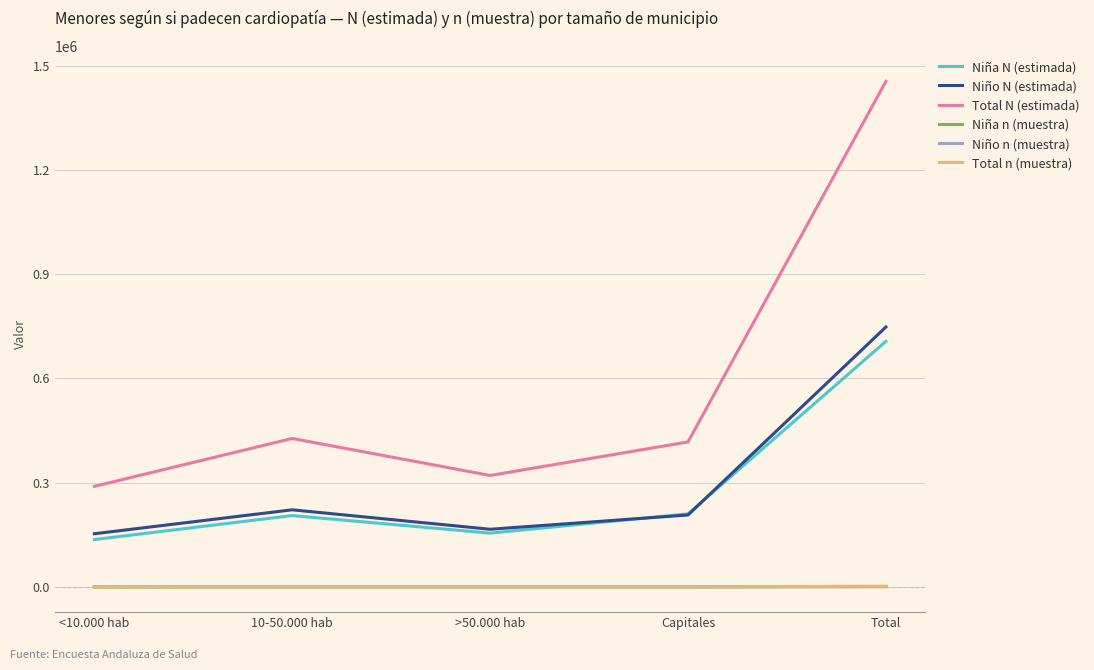

What is the sum of all Total n (muestra) values?

4168